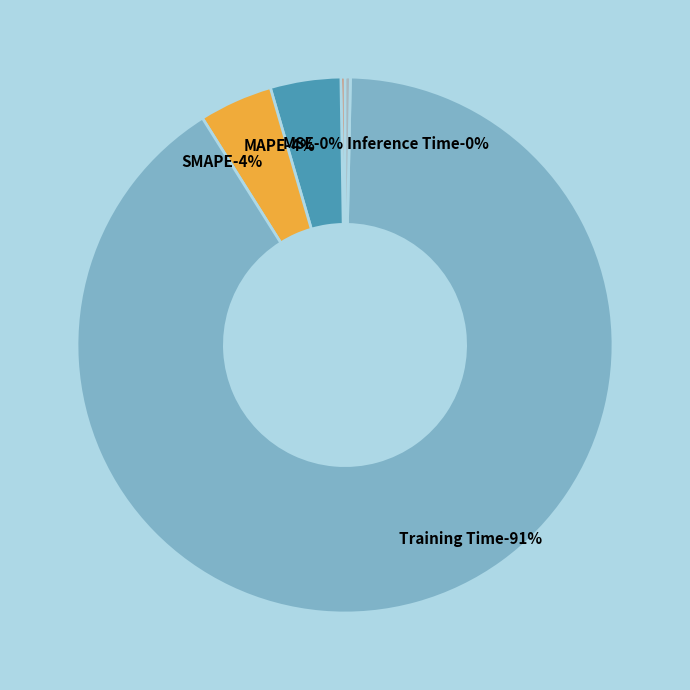

Is Inference Time the majority of the pie?

No